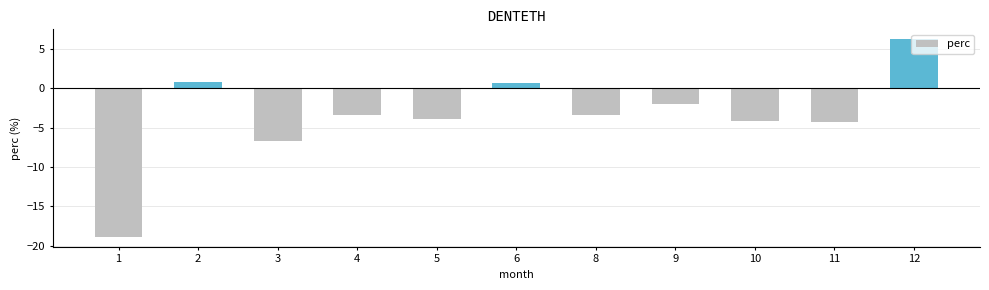

What is the sum of all values?

-38.9